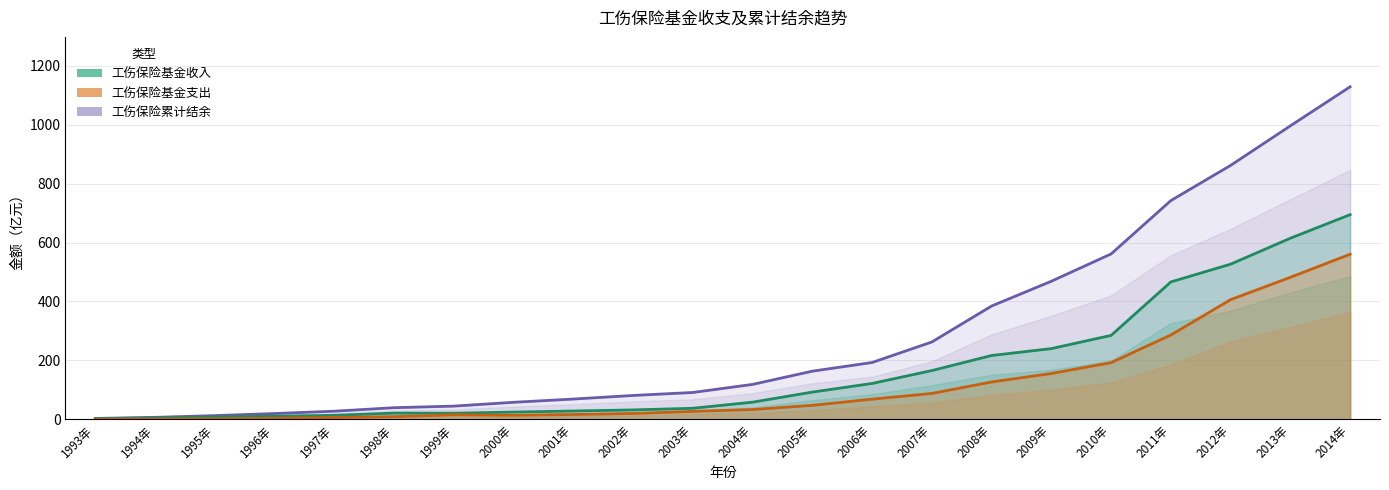

At how many categories does at least one series exceed 509?

5